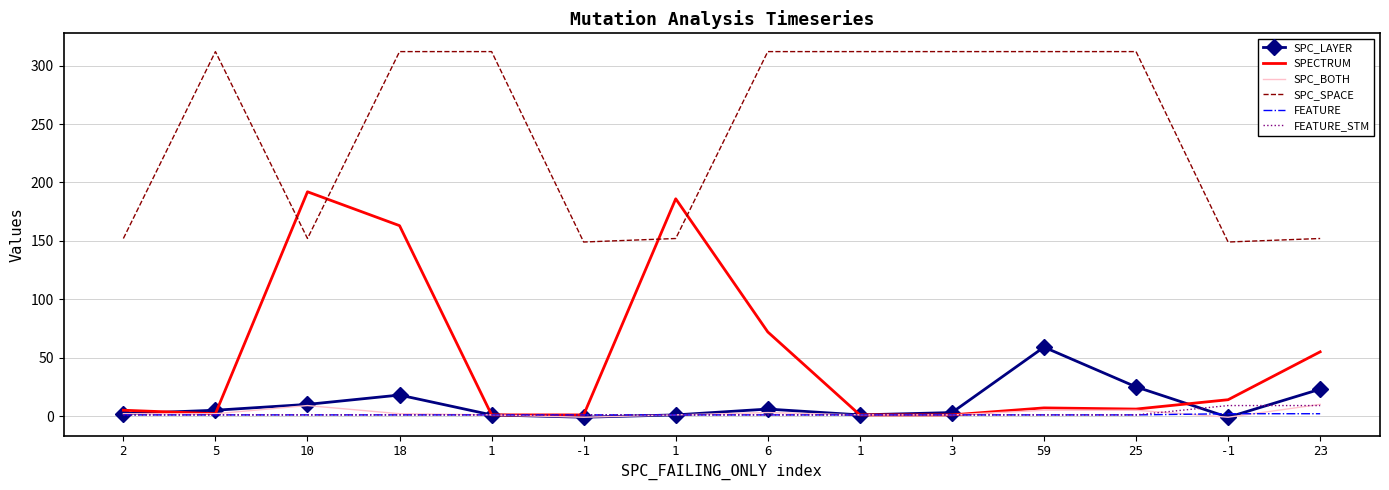

What are all the series names shown in the legend?

SPC_LAYER, SPECTRUM, SPC_BOTH, SPC_SPACE, FEATURE, FEATURE_STM